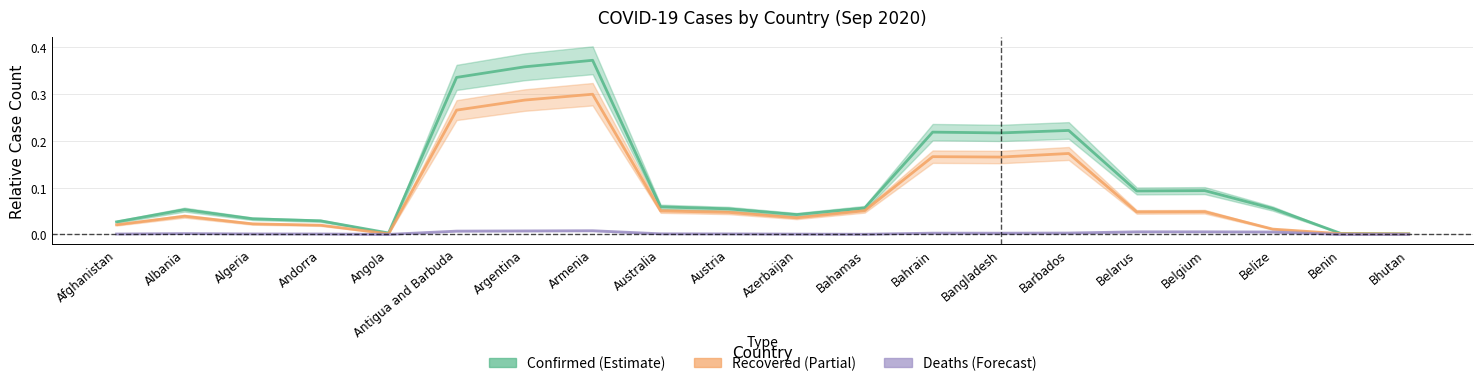

At which category does Recovered reach its first local valley?

Angola